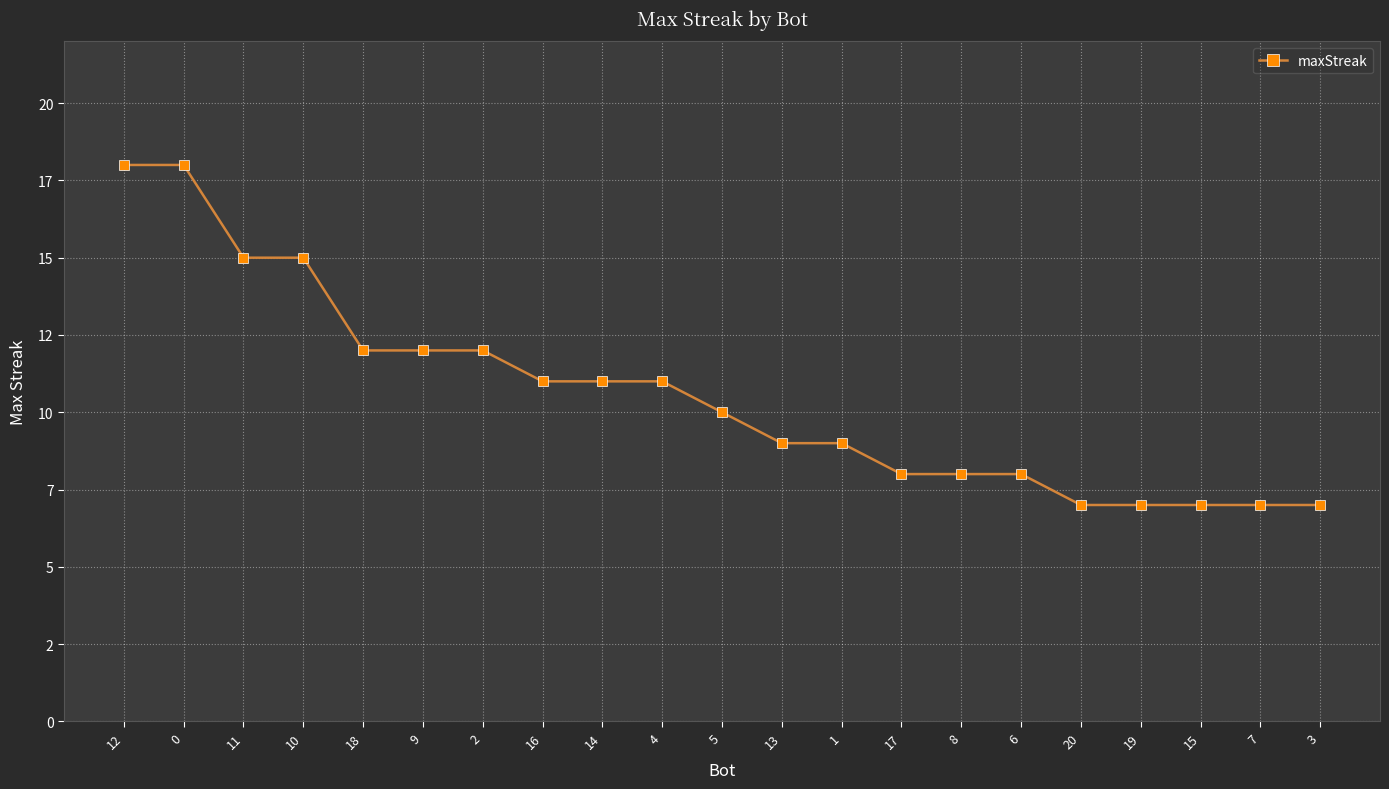

Approximately how many times larger is the value at 10 compared to 9?

1.2